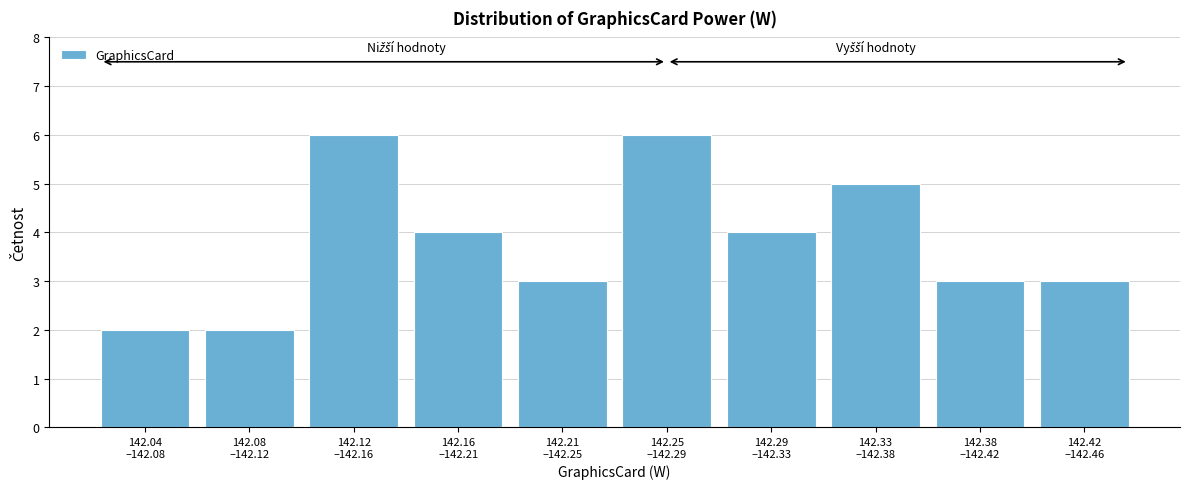

What is the maximum value shown in the chart?

6